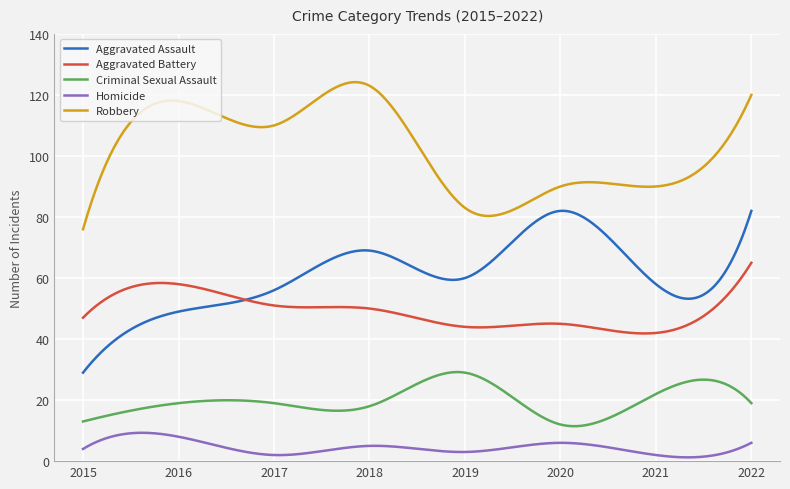

Which series has the widest spread of values?

Aggravated Assault